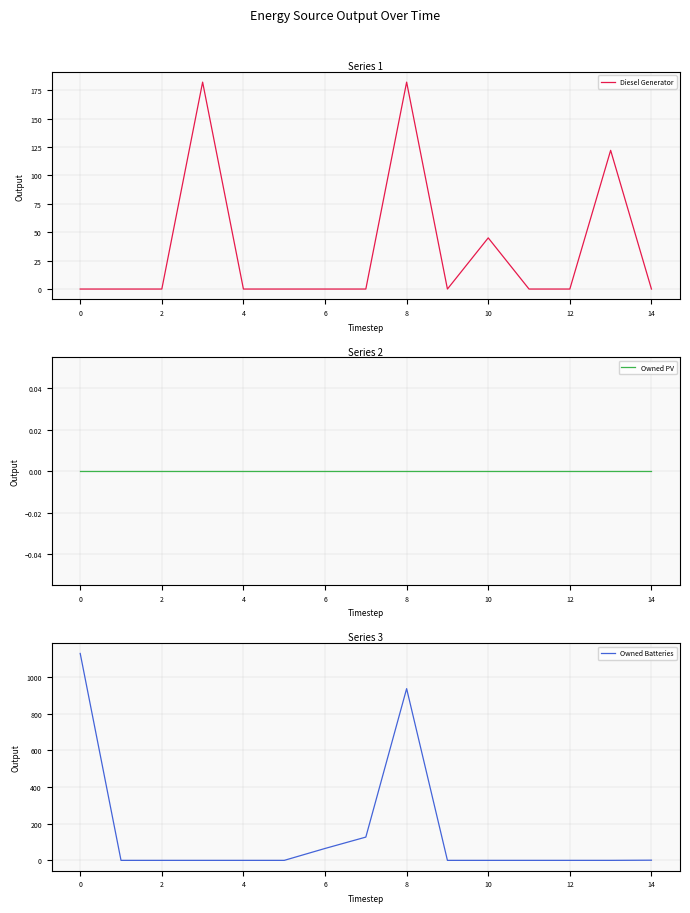

True or false: Diesel Generator and Owned PV cross at least once.

False